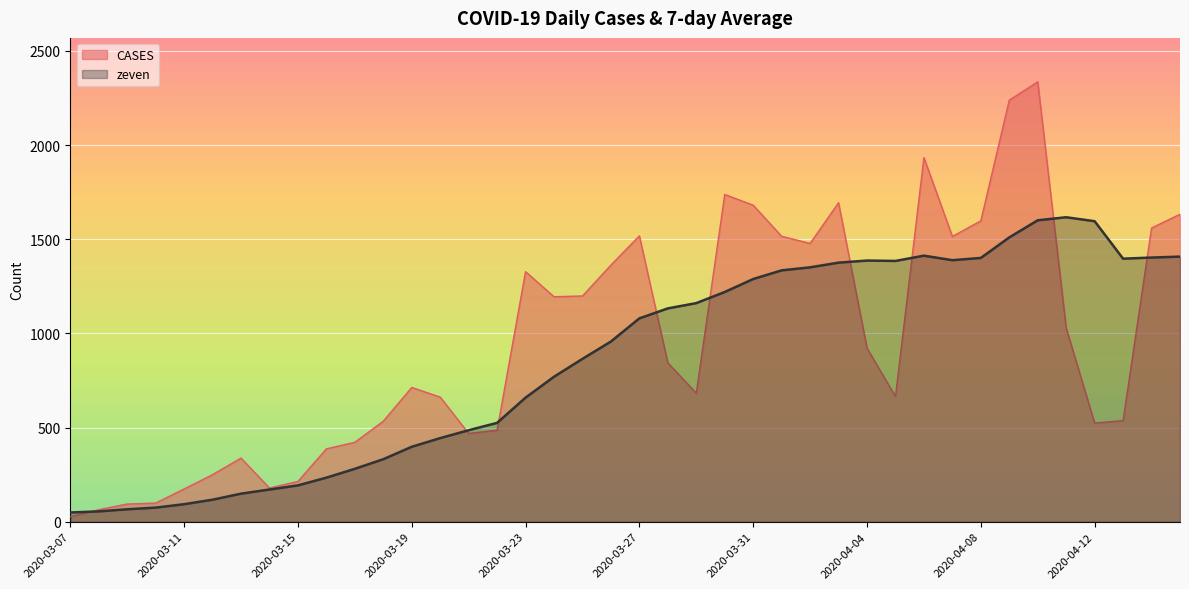

Rank the series at 2020-03-09 from highest to lowest value.

CASES, zeven